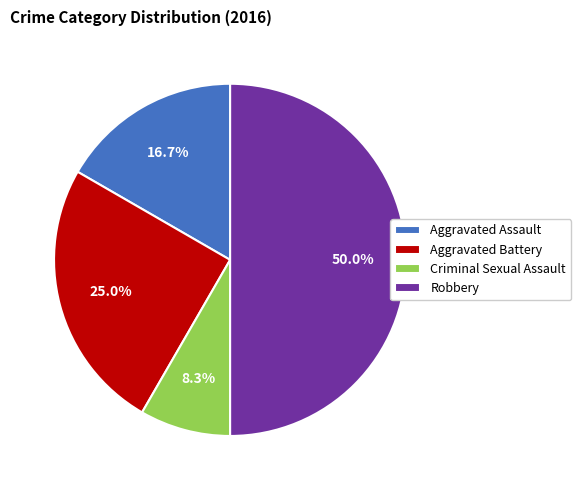

How many segments does this pie chart have?

4